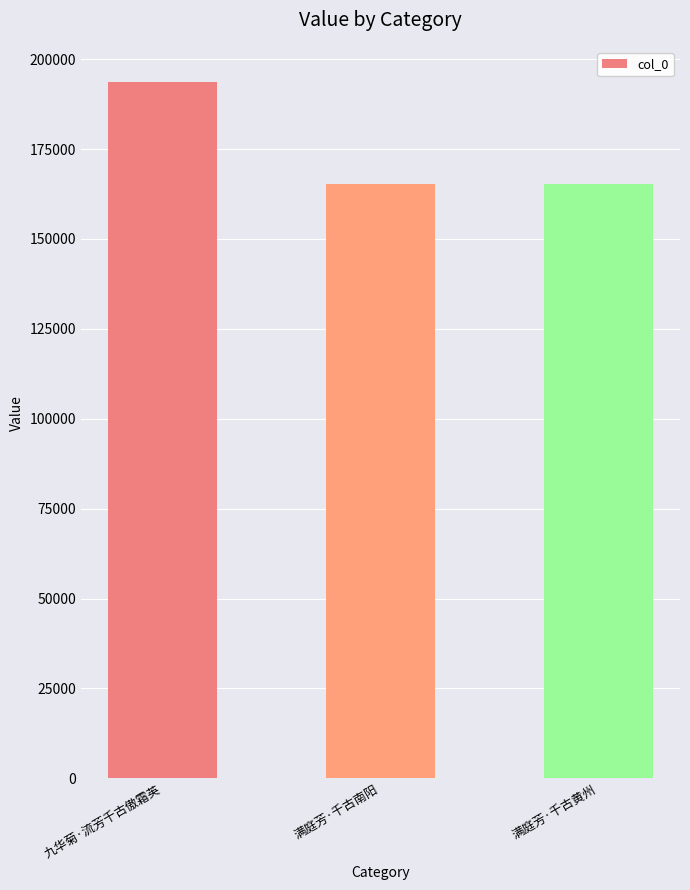

What is the maximum value shown in the chart?

193746